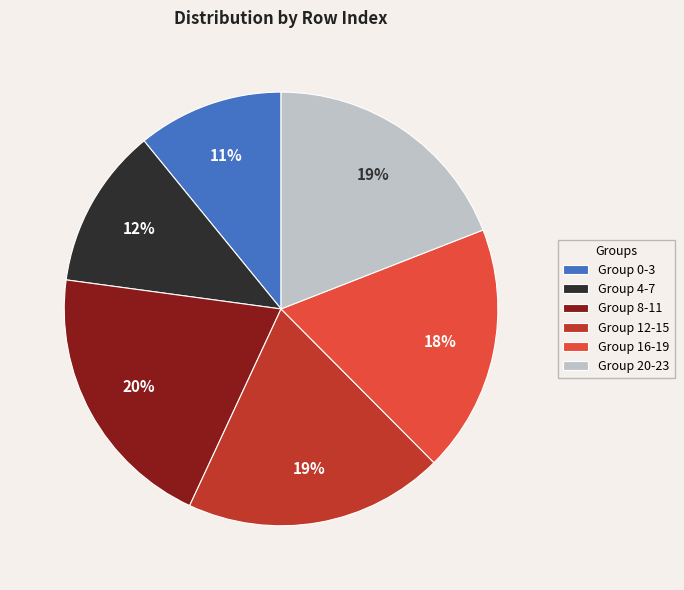

Which category has the smallest portion of the pie?

Group 0-3